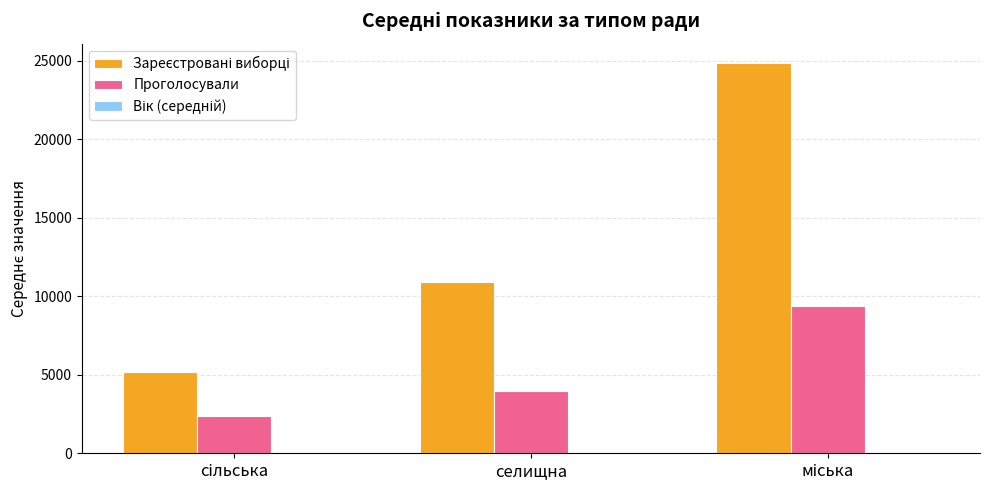

The value of Проголосували at селищна is 3995.9. True or false?

True